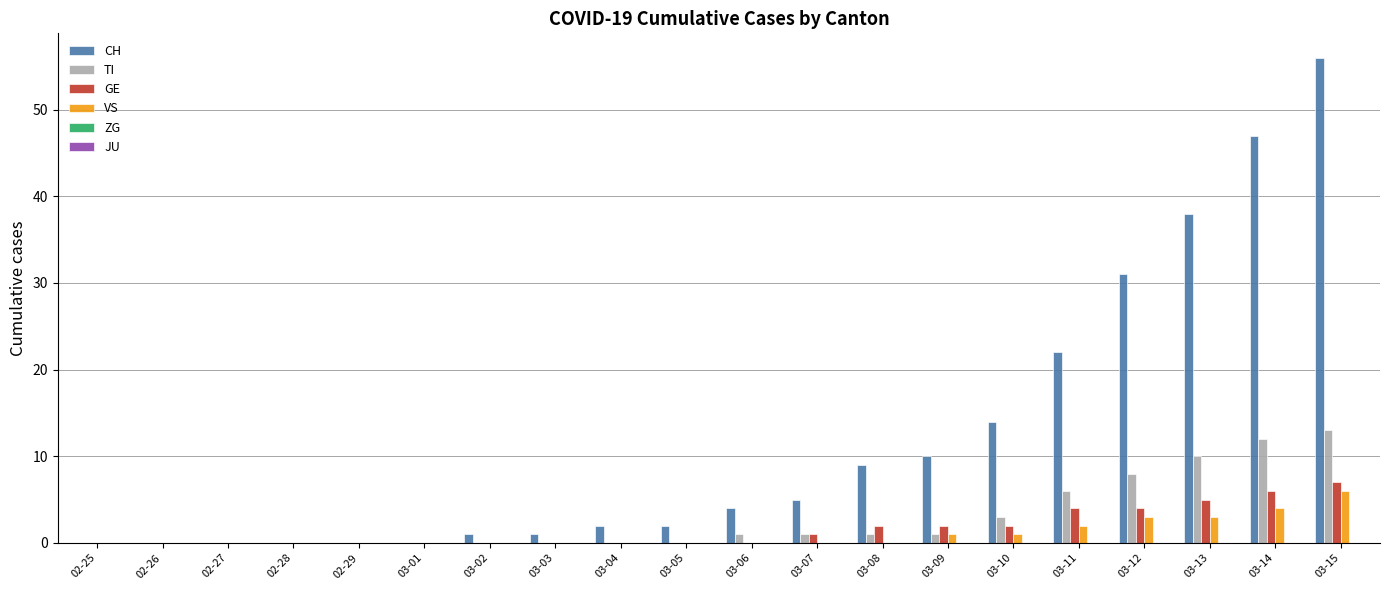

Which series has the largest total across all categories?

CH